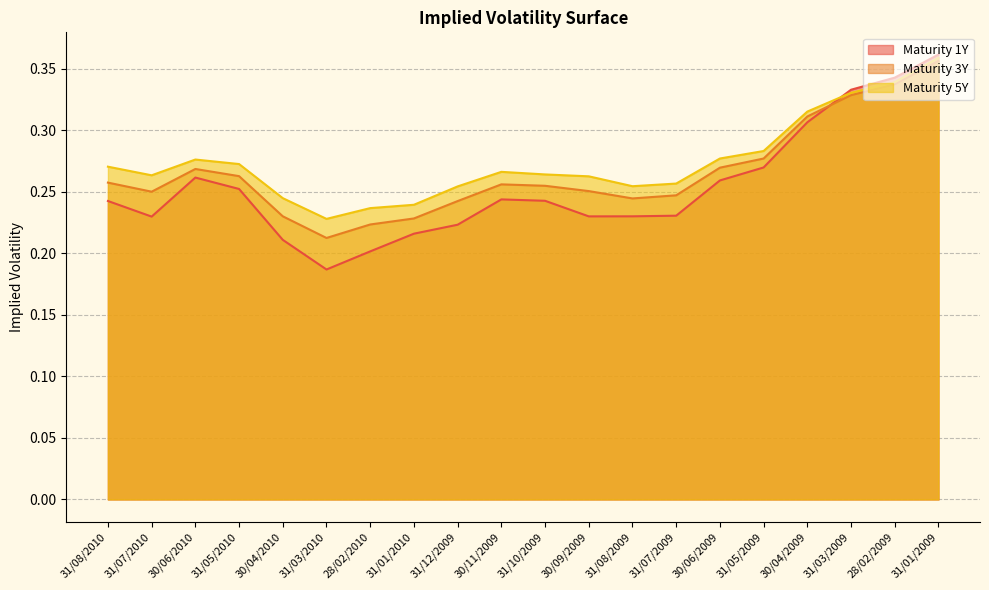

What is the sum of all Maturity 5Y values?

5.5